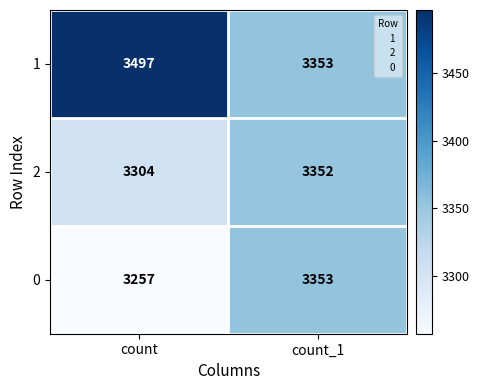

Is it true that 2 equals 1699 at count?

False